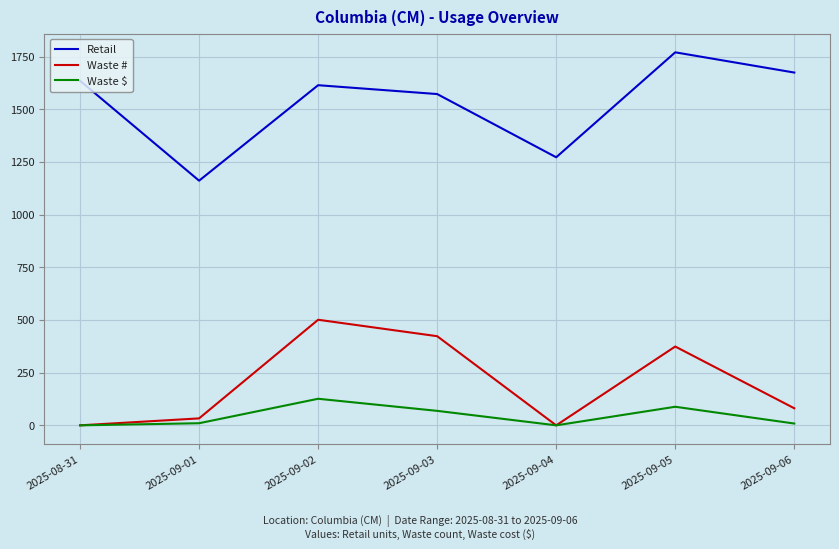

What is the average value of the Waste # series?

201.7